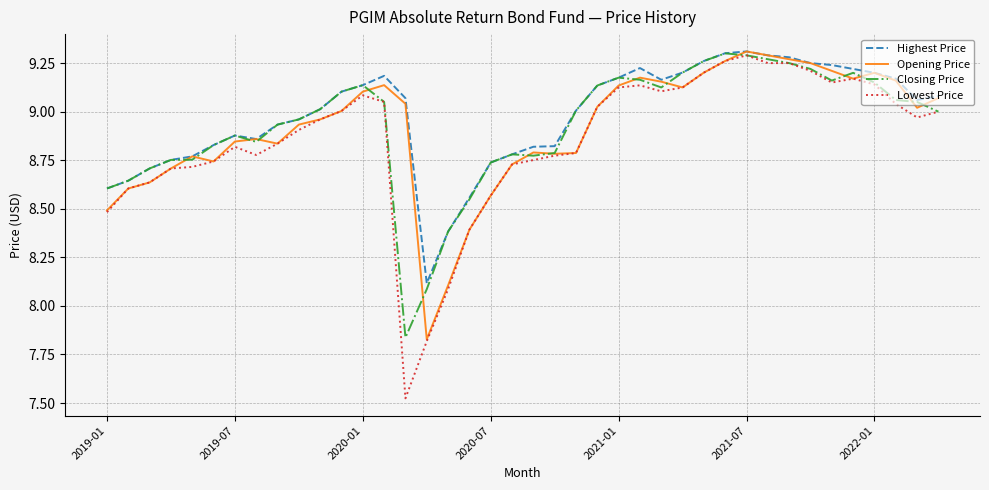

Which series has the widest spread of values?

Lowest Price